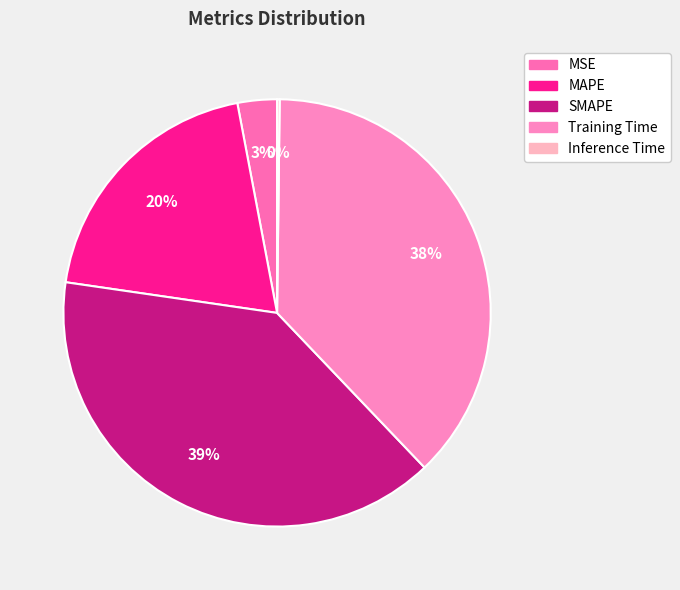

What percentage is the Training Time slice, to the nearest percent?

38%